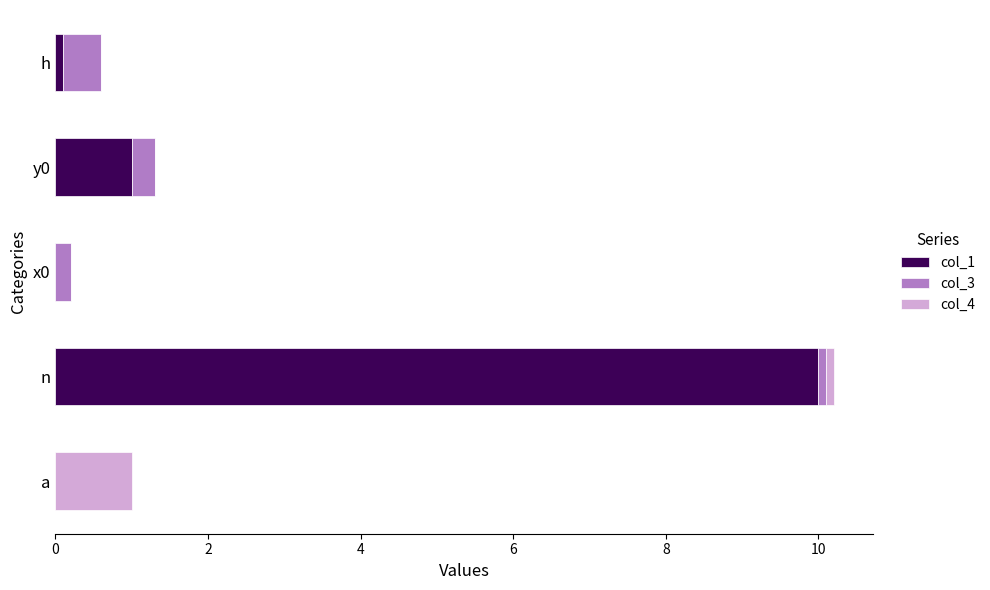

The col_1 series shows 4.7 at a. True or false?

False